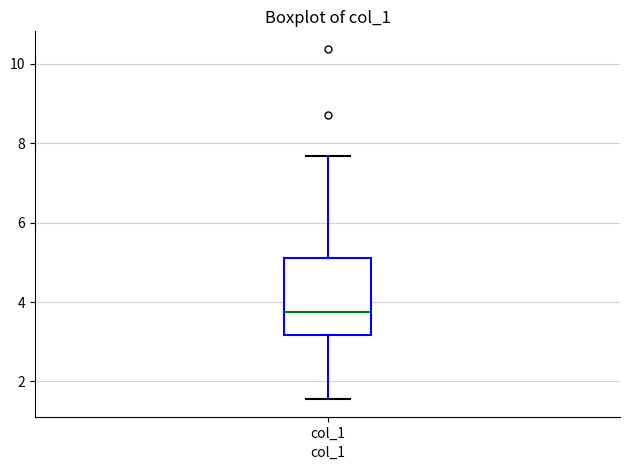

Where does the lower whisker of the box for col_1 end on the y-axis? The values are not printed on the chart, so give them approximately, as read against the axis.

1.6